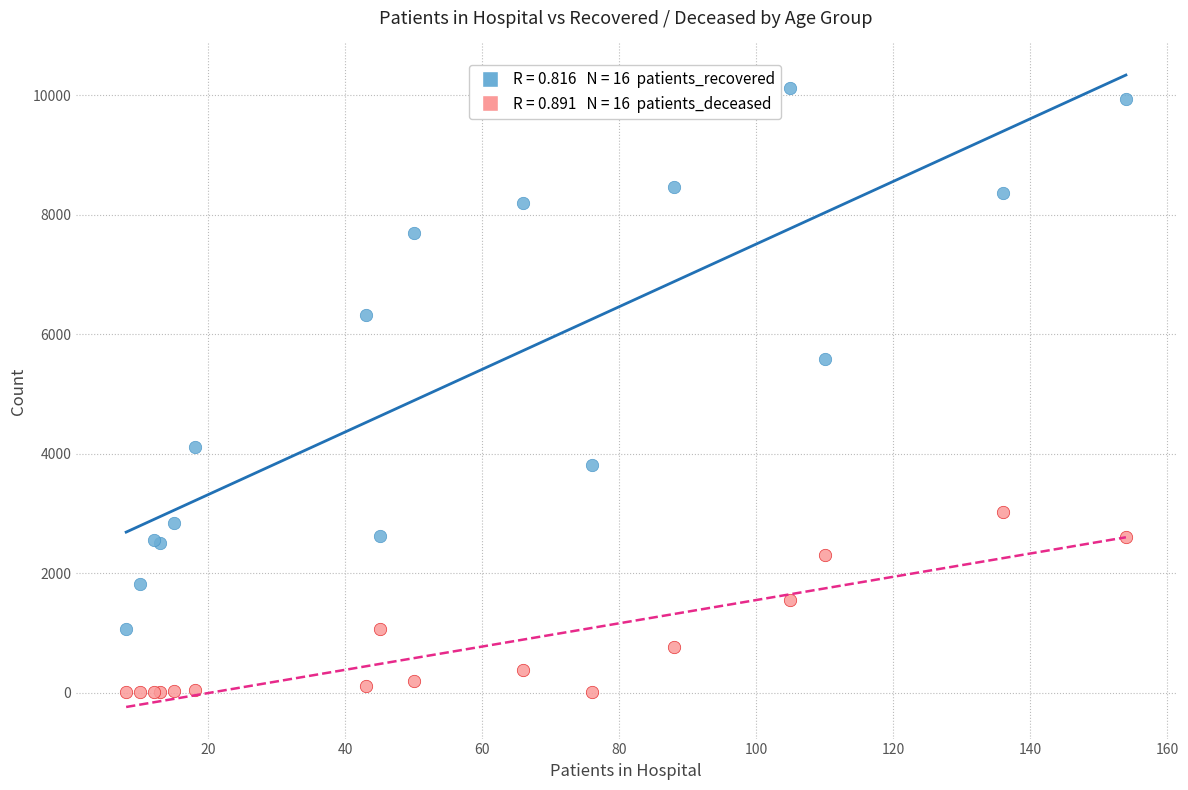

Across all series, what Y value is closest to 5061?

5584